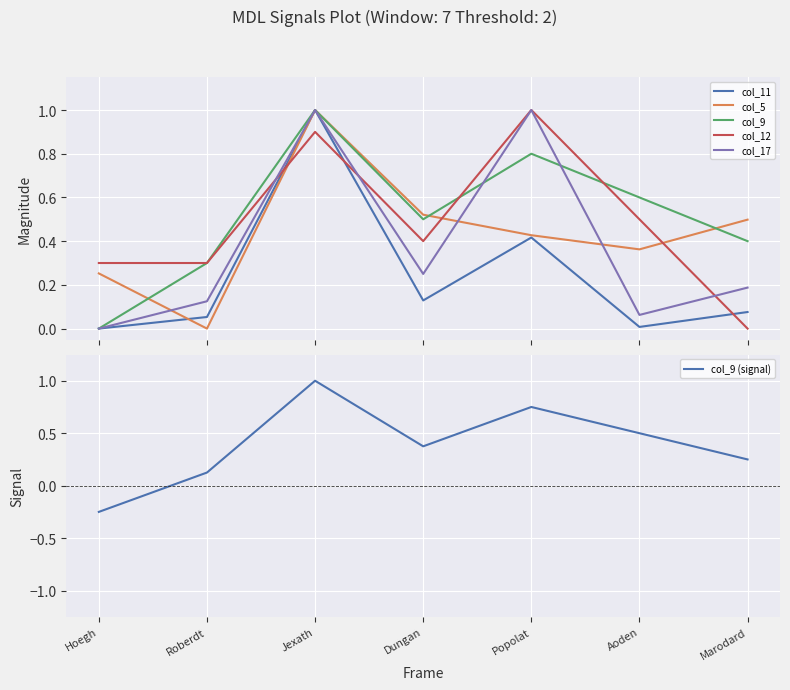

Which series ends up on top after the final intersection of col_9 and col_12?

col_9